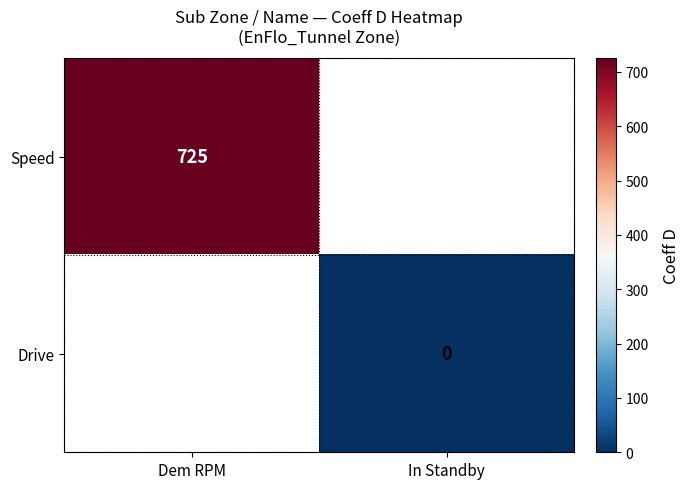

How many positive values does the Speed series have?

1